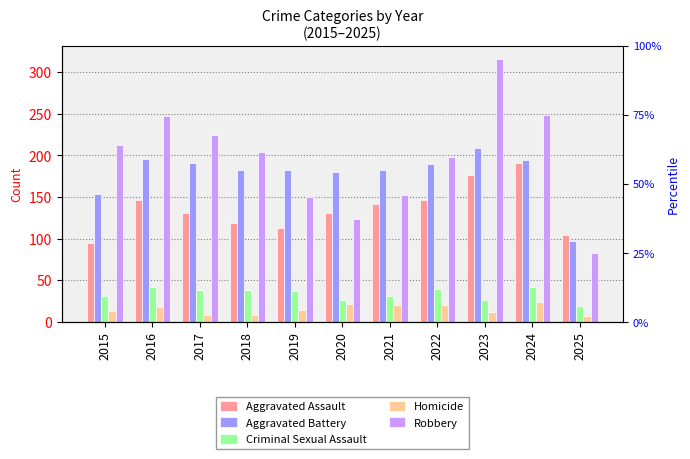

The Homicide series shows 13 at 2015. True or false?

True